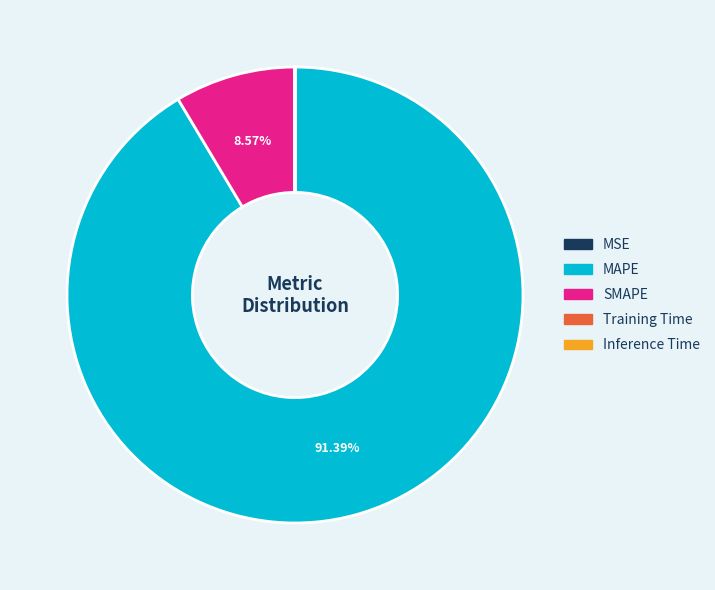

What is the largest slice in the pie chart?

MAPE